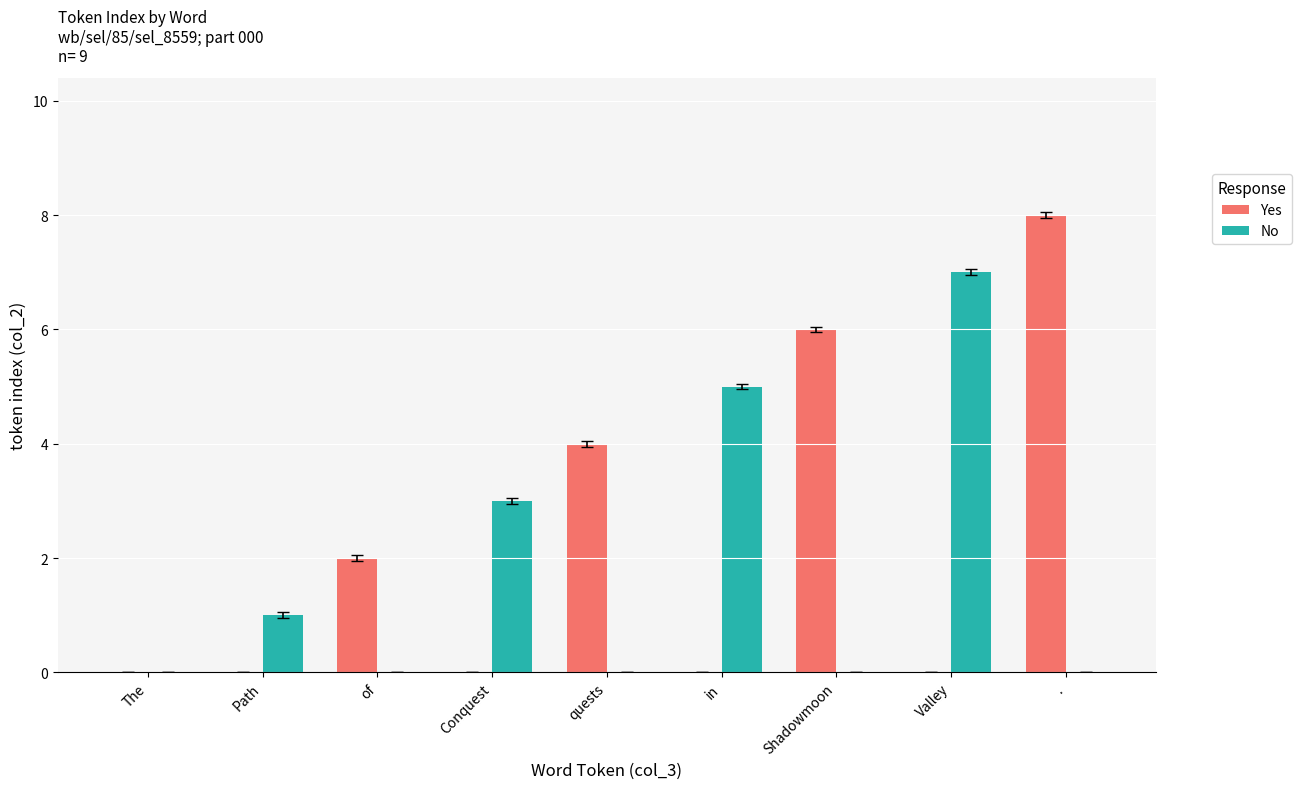

True or false: No has a value of 4 at Conquest.

False